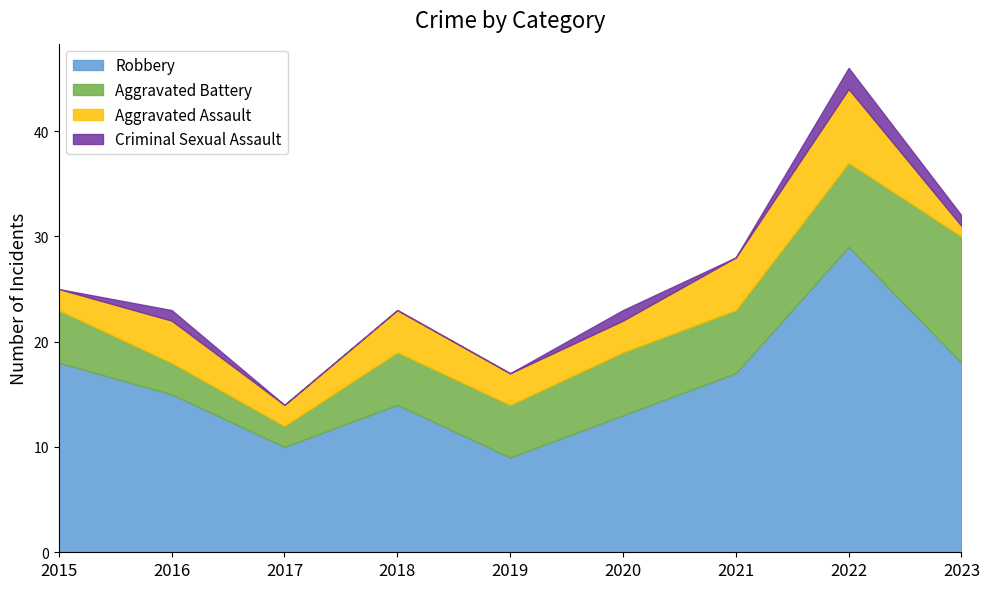

The value of Criminal Sexual Assault at 2021 is 0. True or false?

True